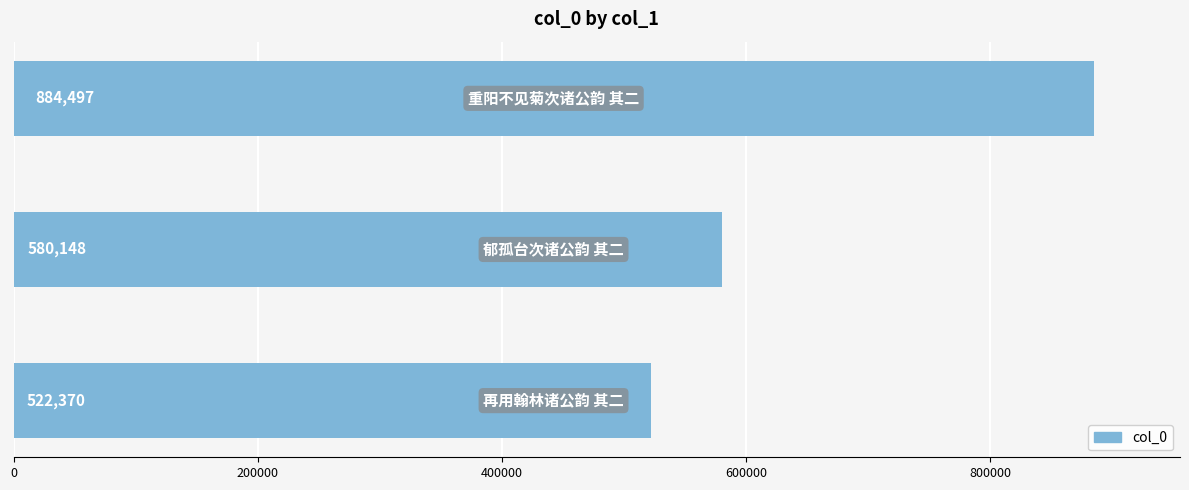

What is the difference between the maximum and minimum values?

362127